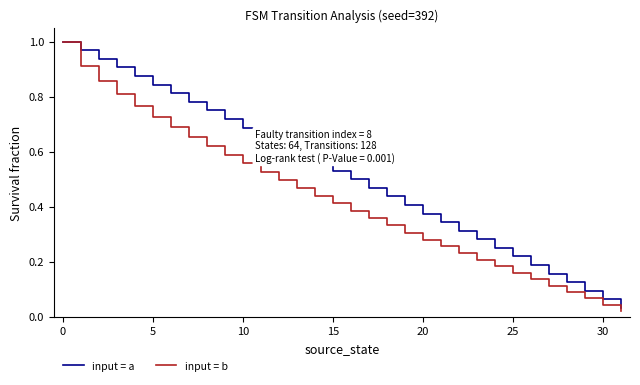

What is the sum of all input = b values?

13.7